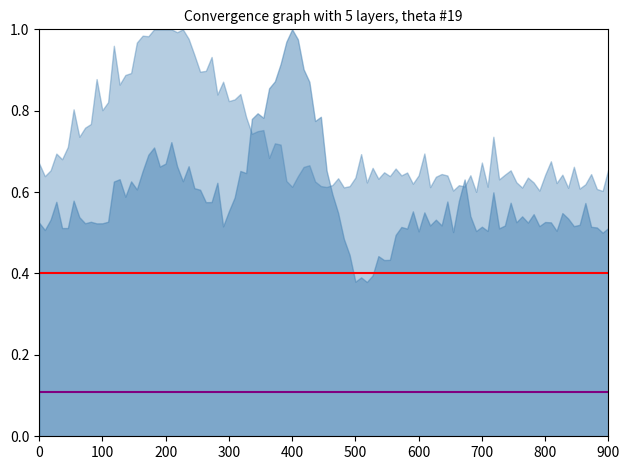

The value of hline_red at 100 is 0.6. True or false?

False